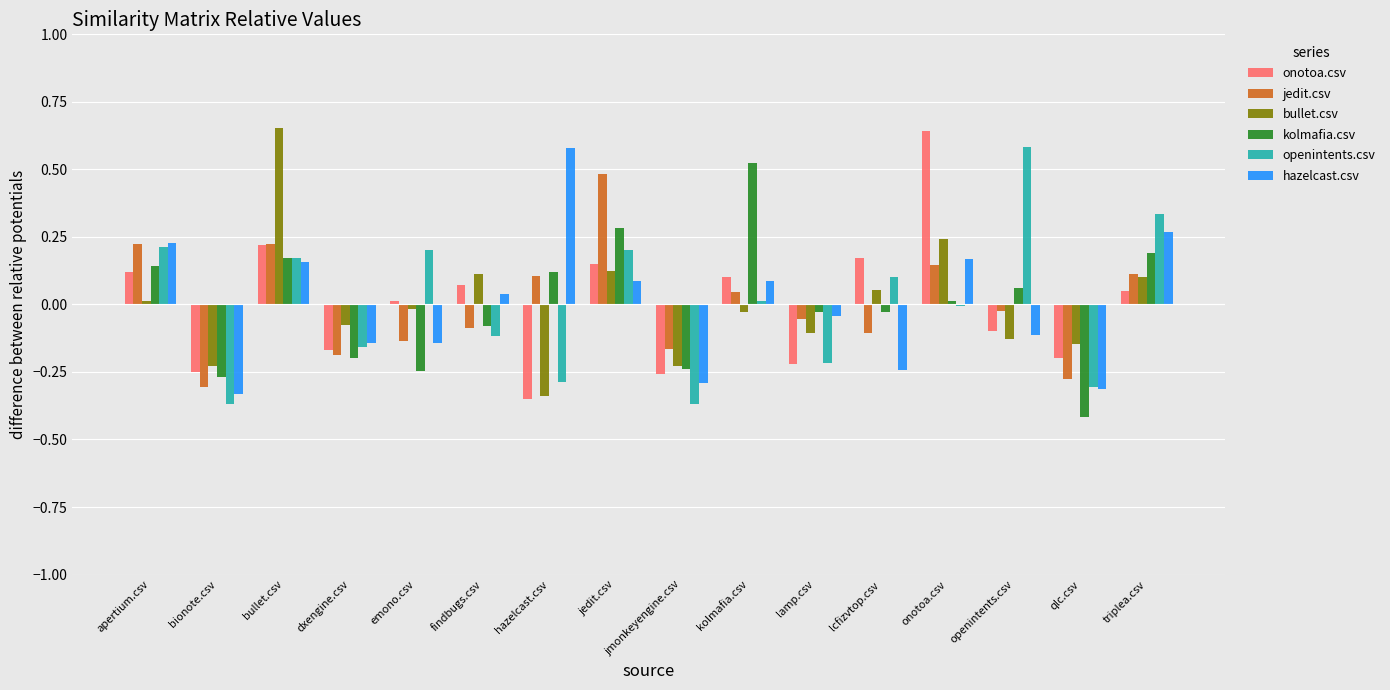

How many data points does each series have?

16